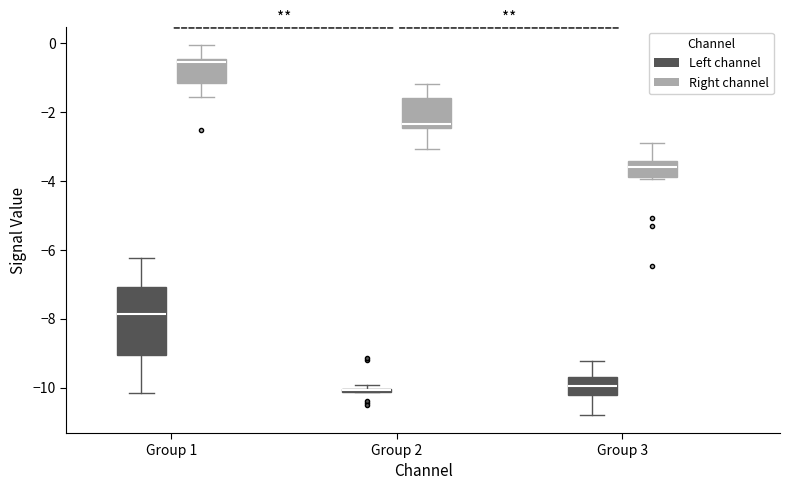

Where is the lower edge of the box for Group 2 (Right channel) on the y-axis? The values are not printed on the chart, so give them approximately, as read against the axis.

-2.4